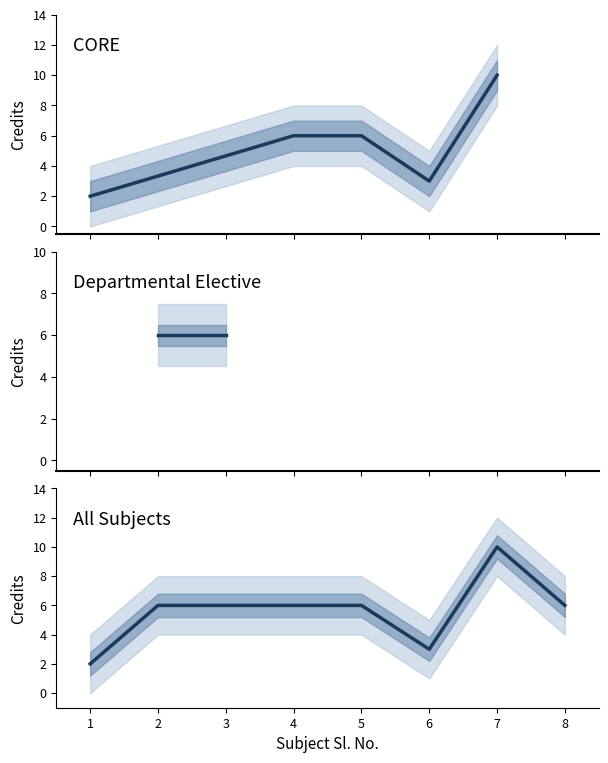

What is the sum of all values?

45